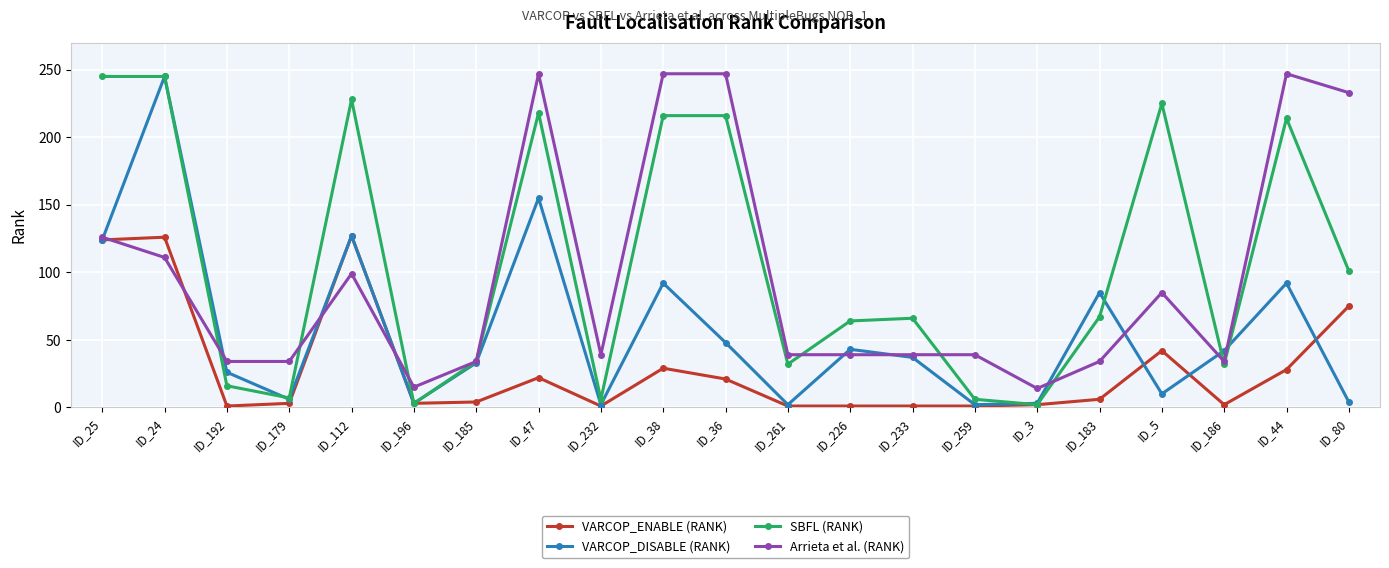

At which category is the sum across all series the highest?

ID_24